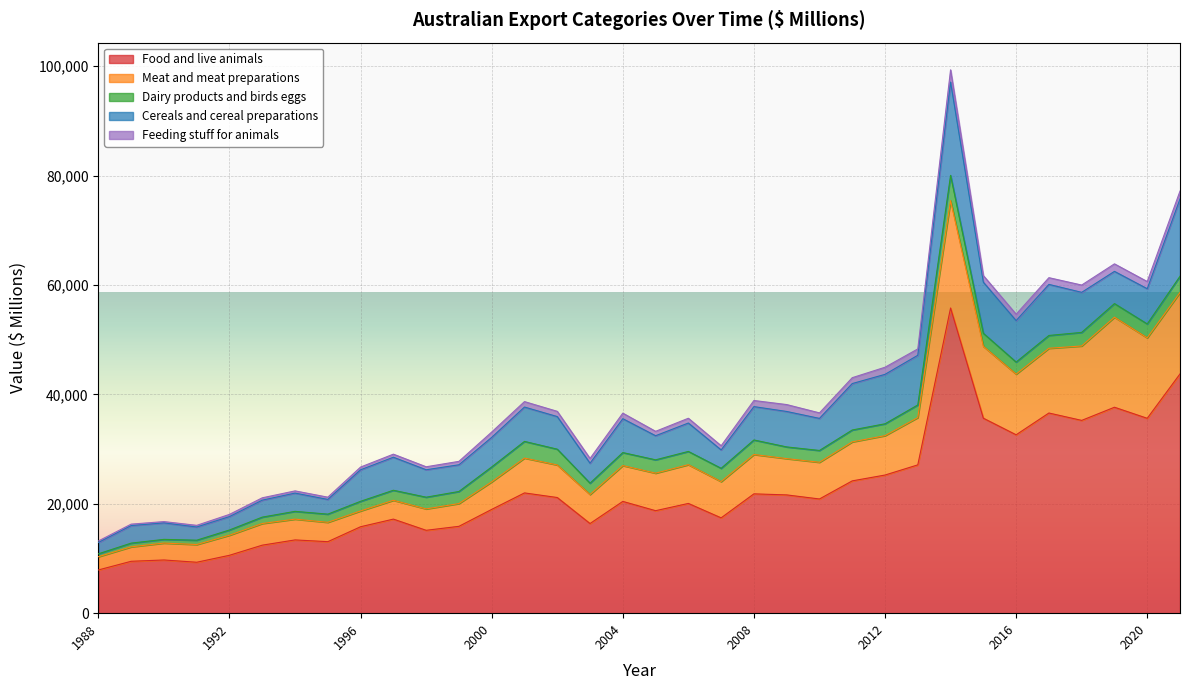

What is the value of the Feeding stuff for animals point at the 19th from the left?

874